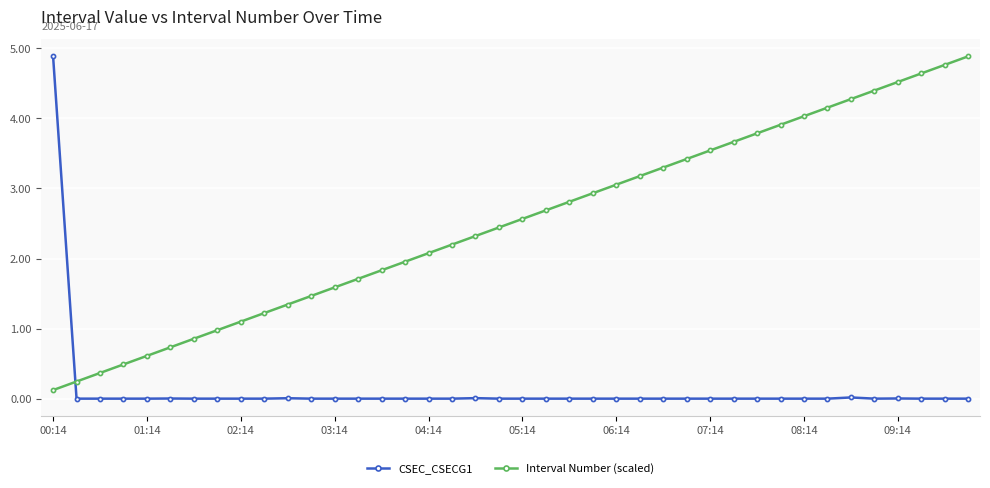

After their last crossing, which series has the higher values: CSEC_CSECG1 or Interval Number (scaled)?

Interval Number (scaled)